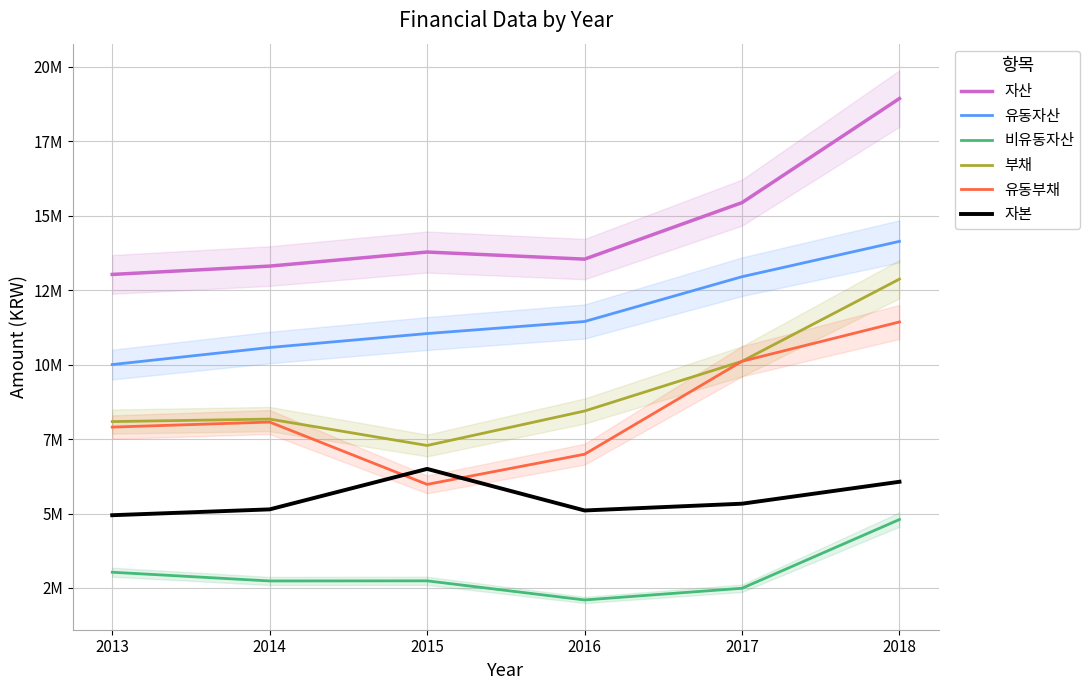

Which series has the largest total across all categories?

자산